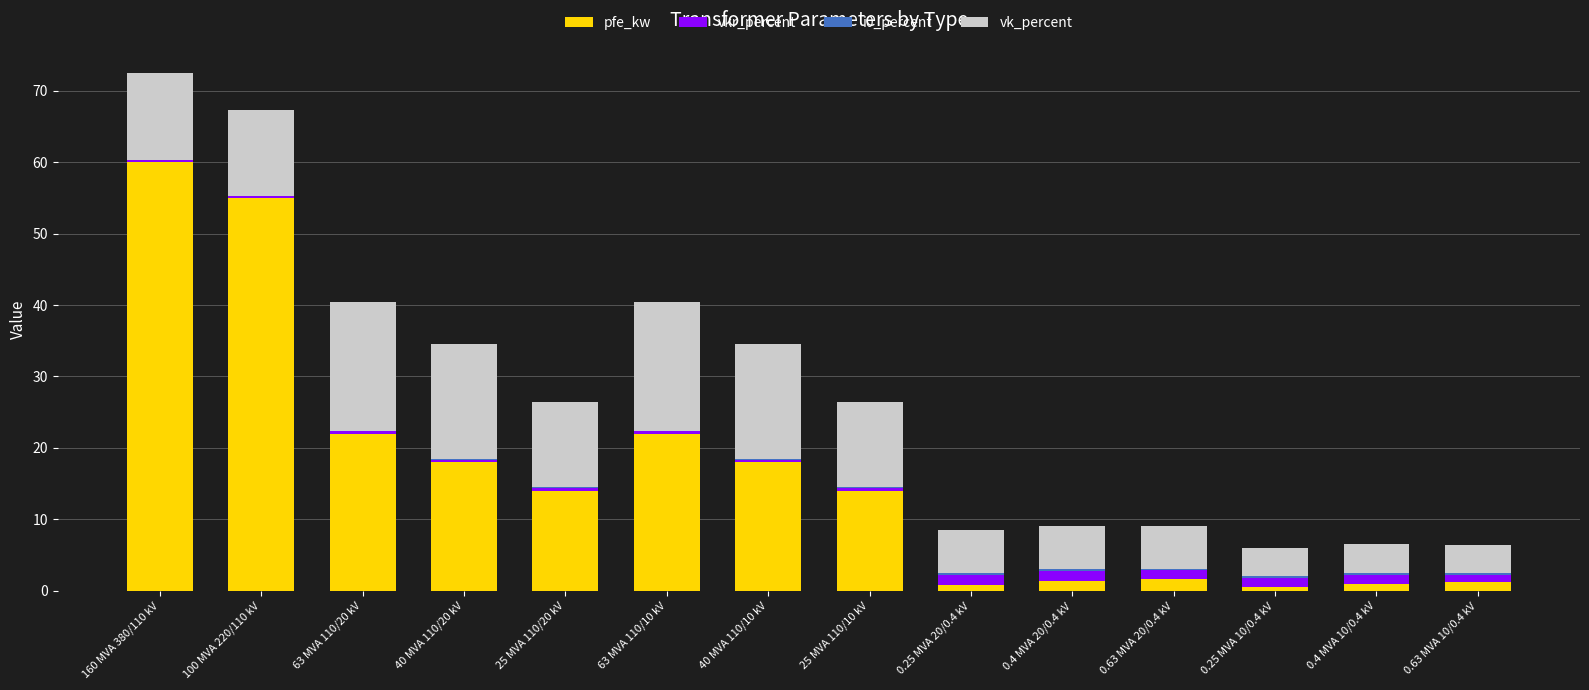

True or false: pfe_kw has a value of 36.2 at 63 MVA 110/10 kV.

False